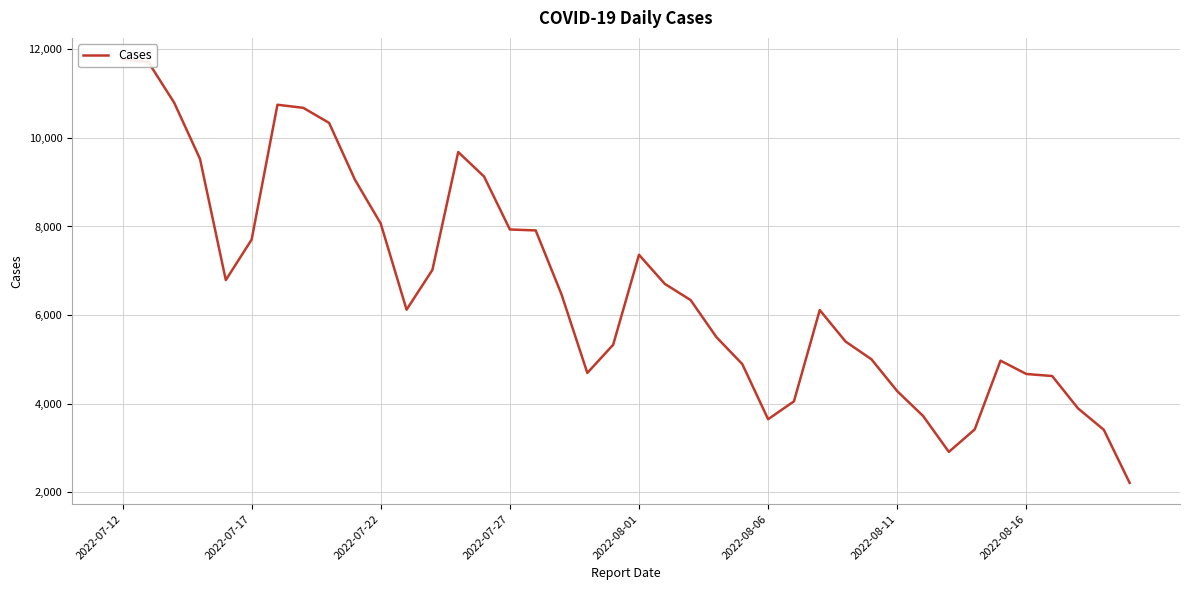

How many categories are shown in the chart?

40